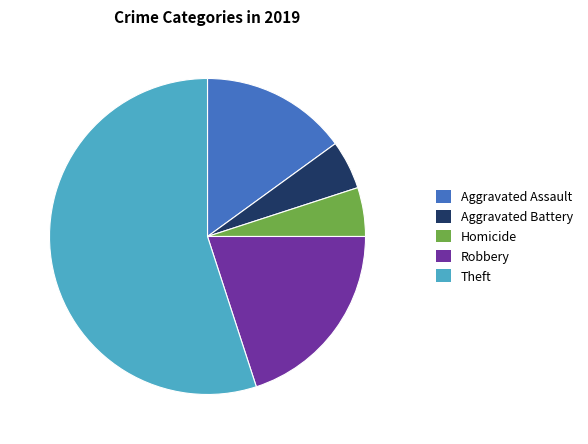

Count the number of slices in the pie.

5